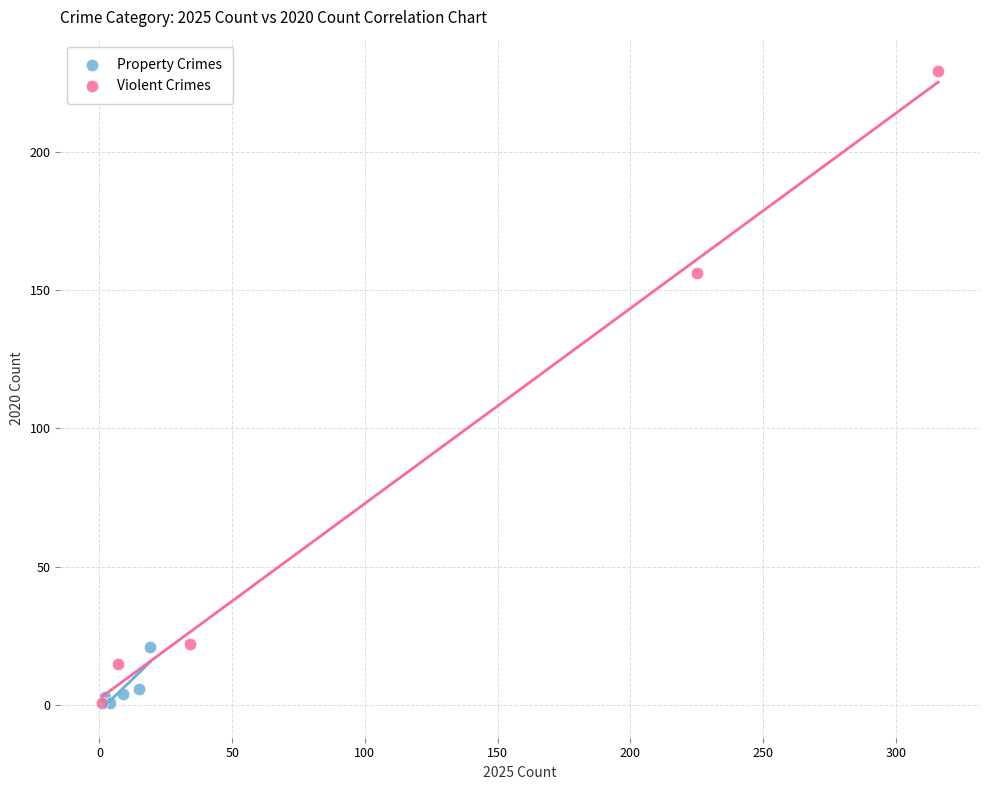

Which series contains the highest Y value?

Violent Crimes